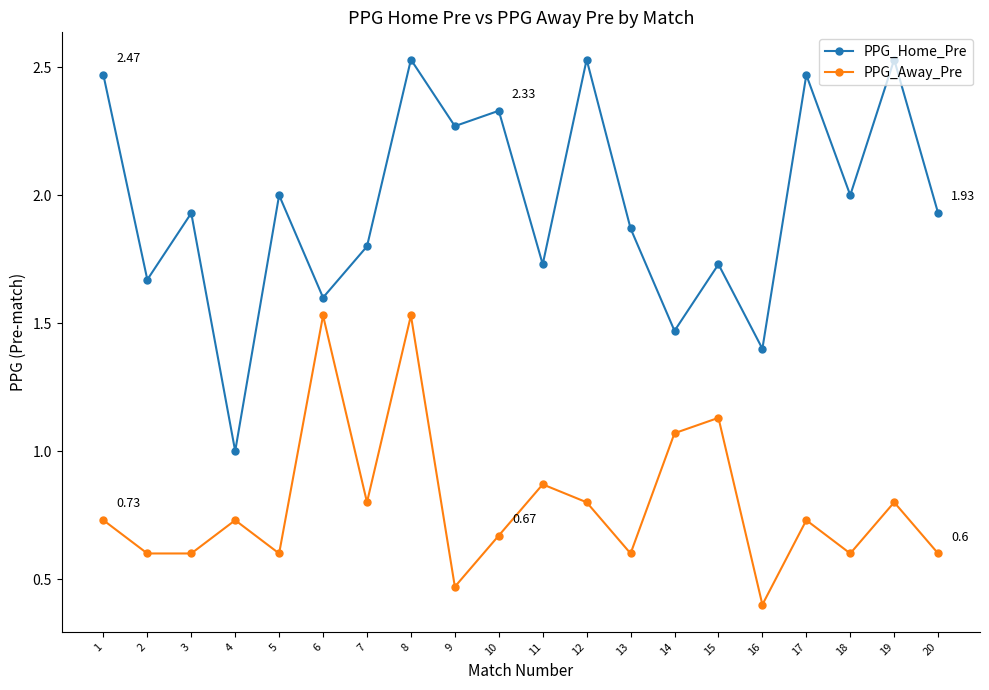

At which category does PPG_Away_Pre reach its first local peak?

4